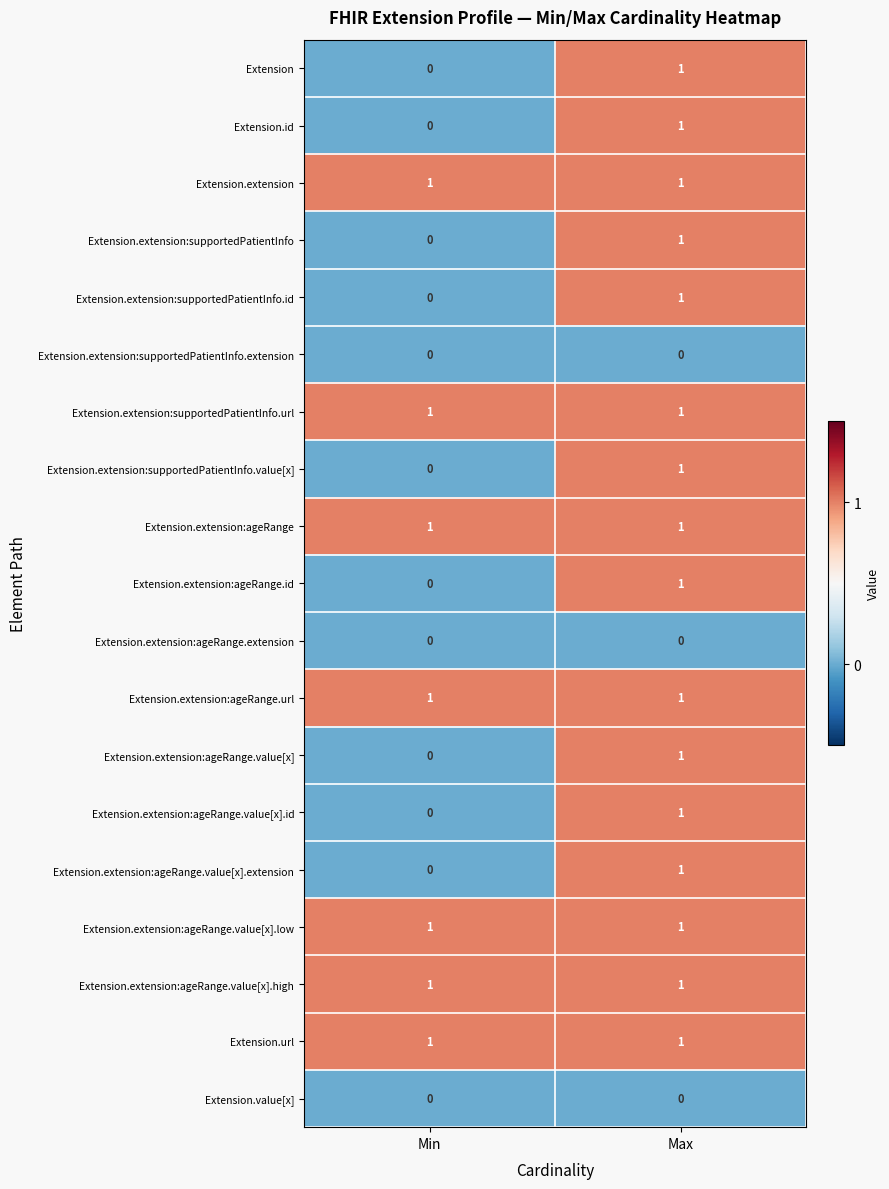

True or false: Extension.extension:ageRange.value[x].id has a value of 1 at Max.

True